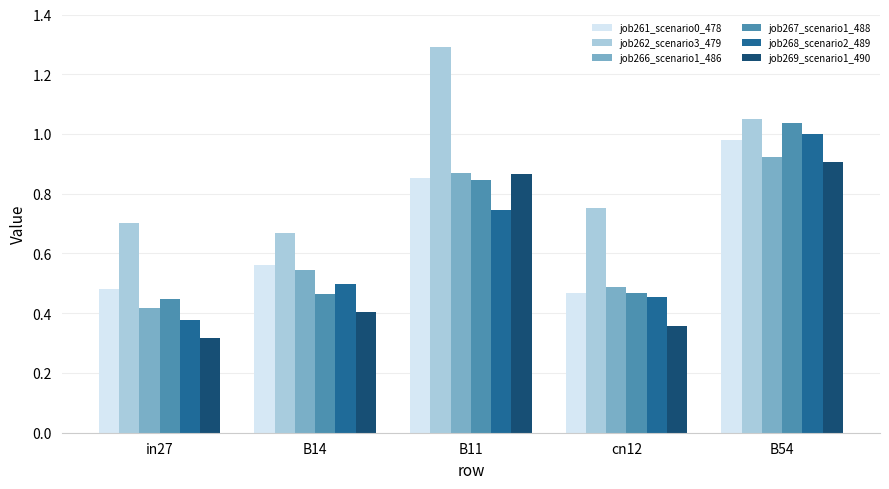

The job262_scenario3_479 series shows 0.7 at in27. True or false?

True